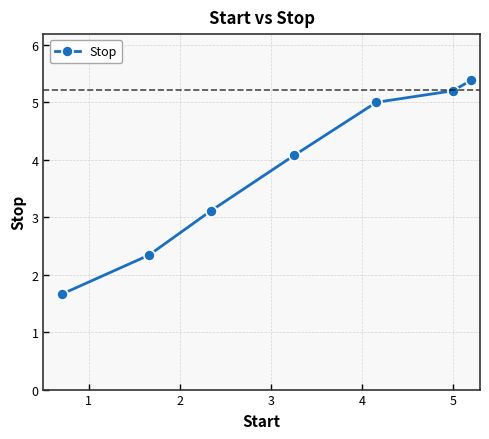

What is the smallest value displayed?

1.7